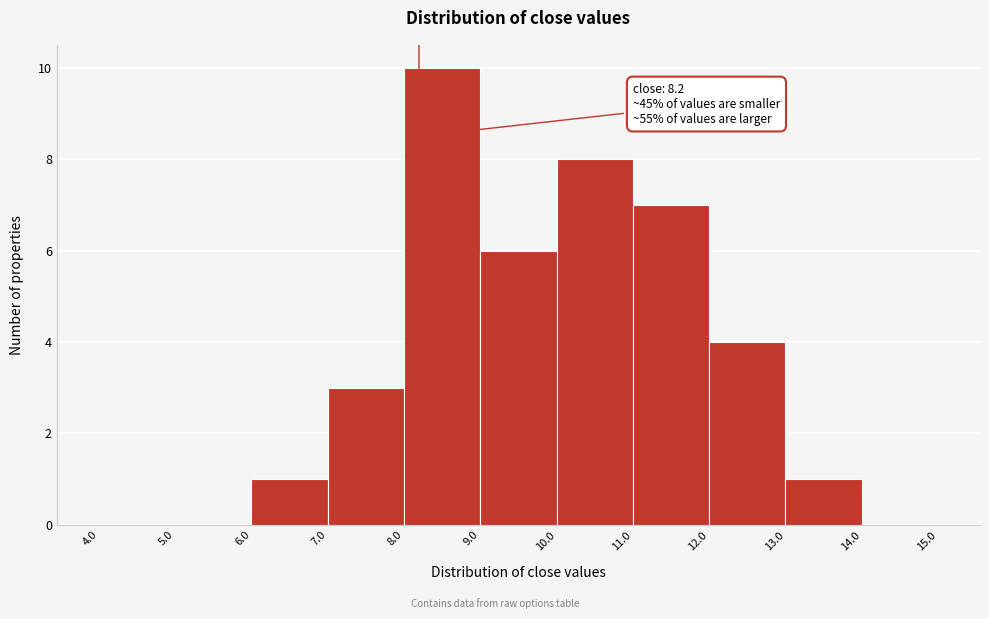

Which range on the x-axis has the tallest bar?

8.0 to 9.0